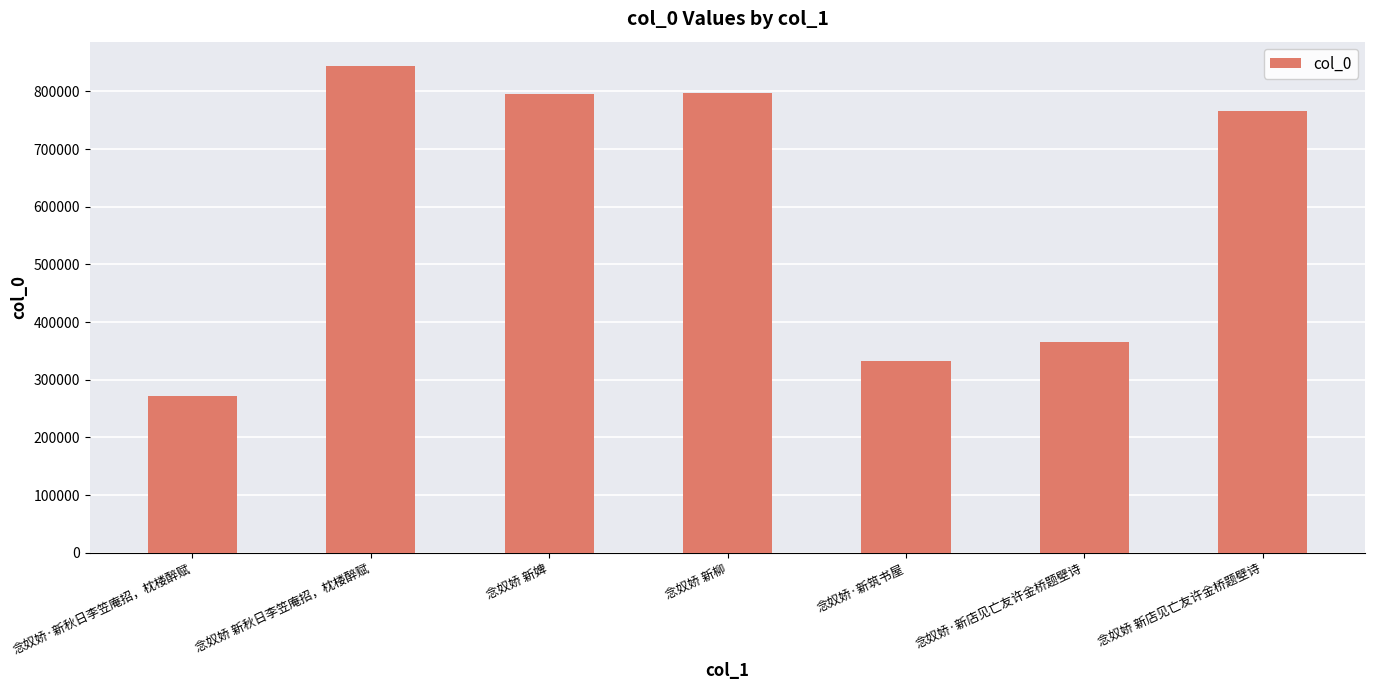

True or false: the data shows 372036 at 念奴娇 新秋日李笠庵招，枕楼醉赋.

False